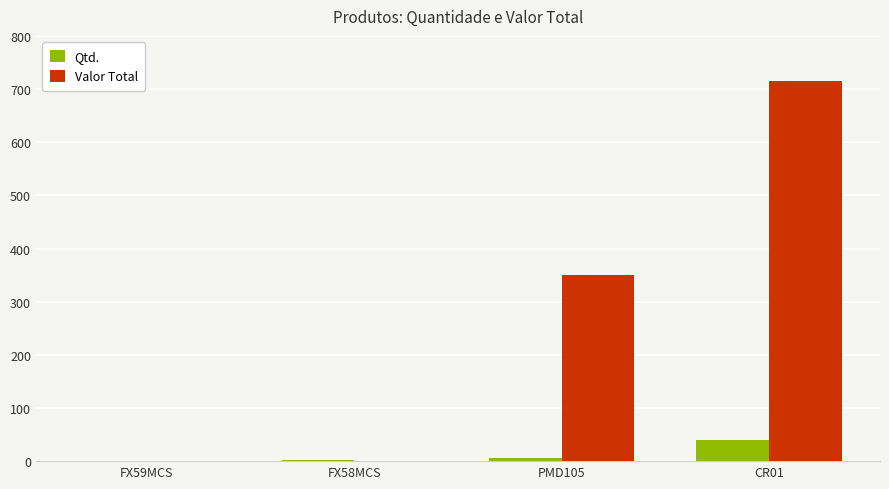

What is the greatest value displayed?

715.2